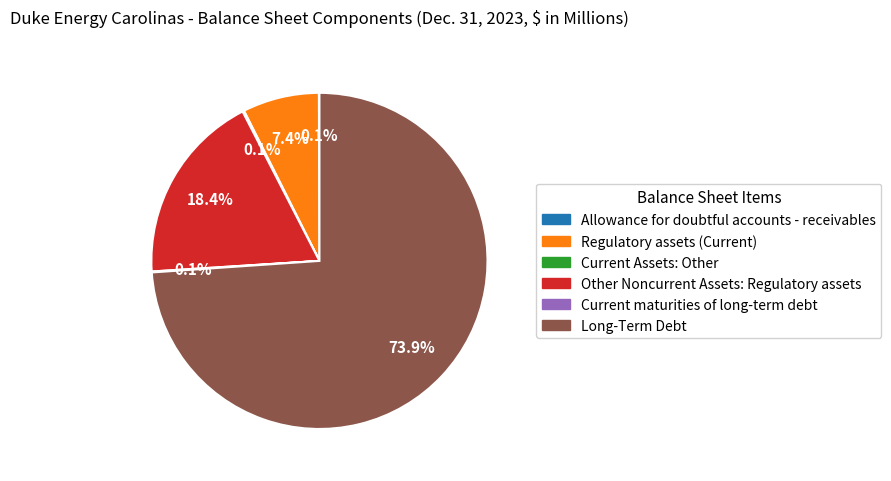

Which has a higher value, Other Noncurrent Assets: Regulatory assets or Regulatory assets (Current)?

Other Noncurrent Assets: Regulatory assets